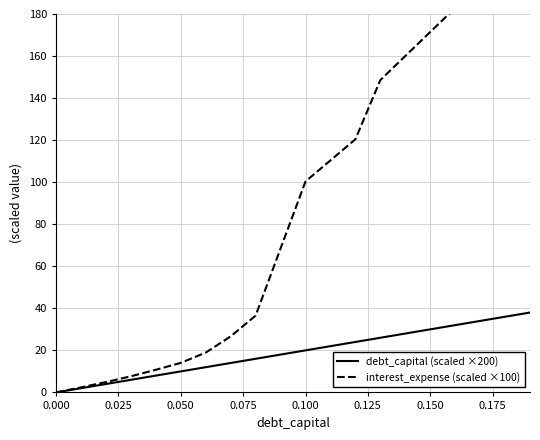

List the series in order of their overall mean, lowest first.

debt_capital (scaled ×200), interest_expense (scaled ×100)